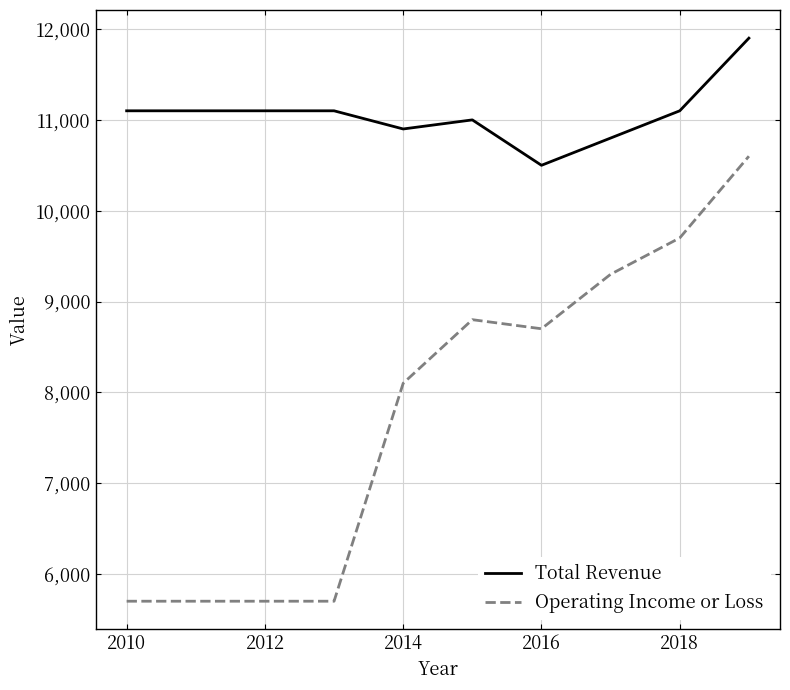

Count the number of categories in the chart.

10